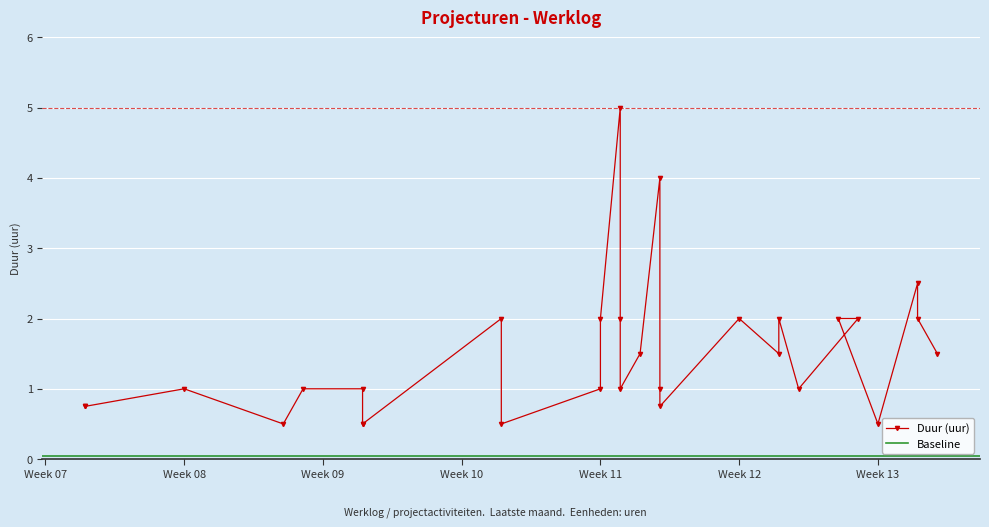

How many data points are less than 1?

8